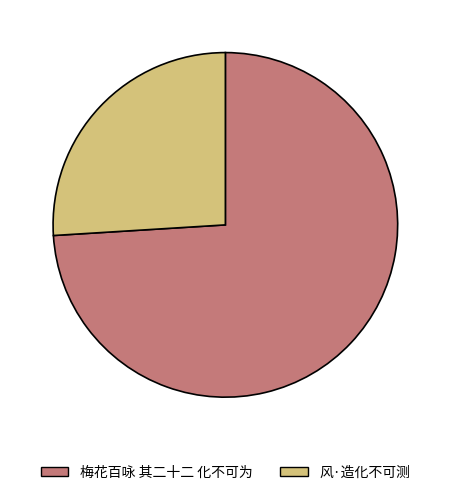

Combined, do 风·造化不可测 and 梅花百咏 其二十二 化不可为 account for over 50%?

Yes